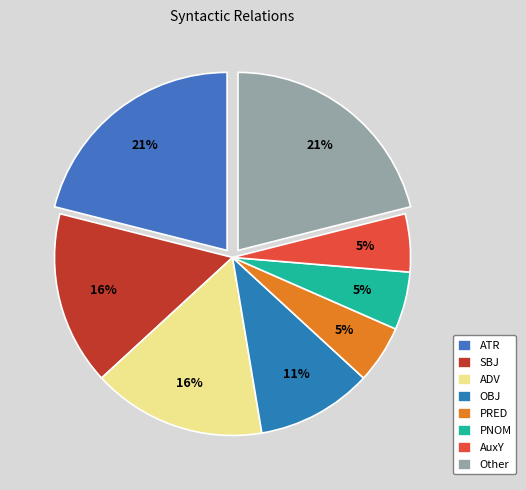

How many slices are in this pie chart?

8